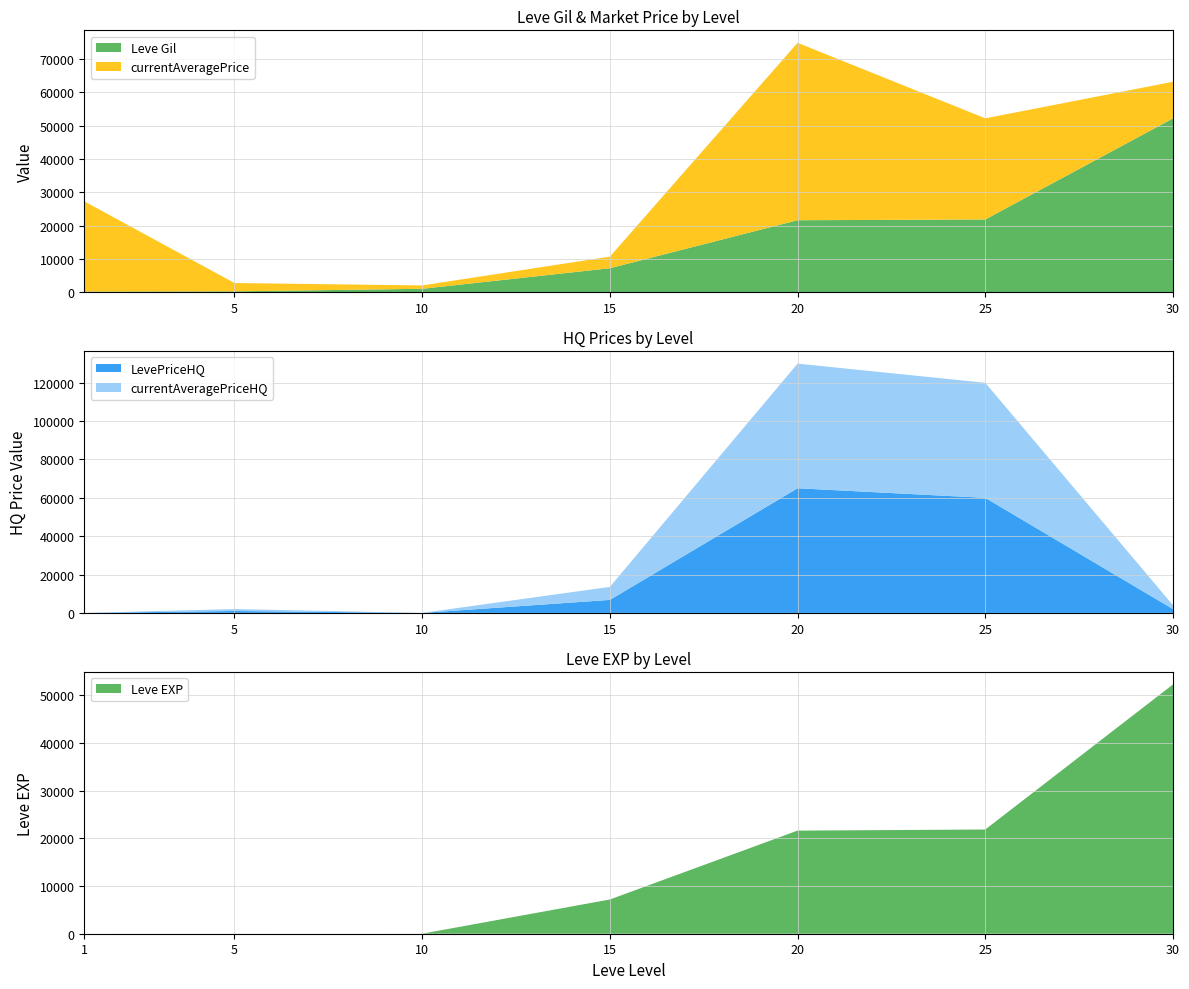

Reading left to right, transcribe all the data shown in this chart.

Leve Gil: 1=160	5=220	10=990	15=7170	20=21600	25=21830	30=52220
Leve EXP: 1=1	5=5	10=9	15=7170	20=21600	25=21830	30=52220
currentAveragePrice: 1=27128	5=2507	10=1008	15=3488	20=53333	25=30400	30=10999
LevePriceHQ: 1=0	5=1000	10=0	15=6784	20=65000	25=60000	30=2000
currentAveragePriceHQ: 1=0	5=1000	10=0	15=6784	20=65000	25=60000	30=2000